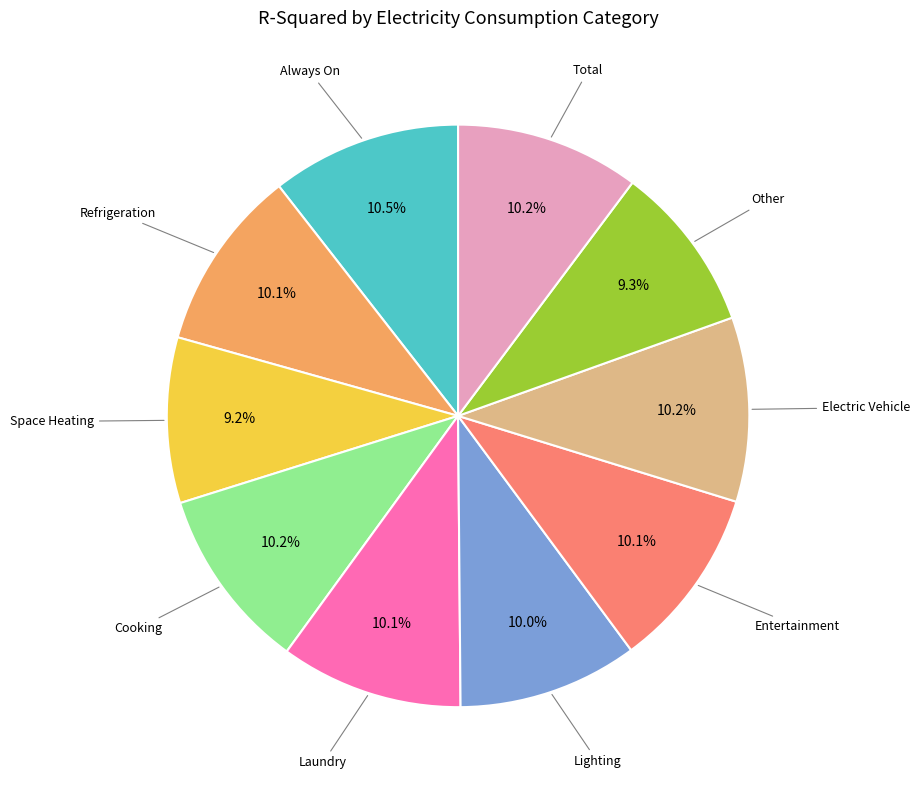

Is there a majority slice in this chart?

No